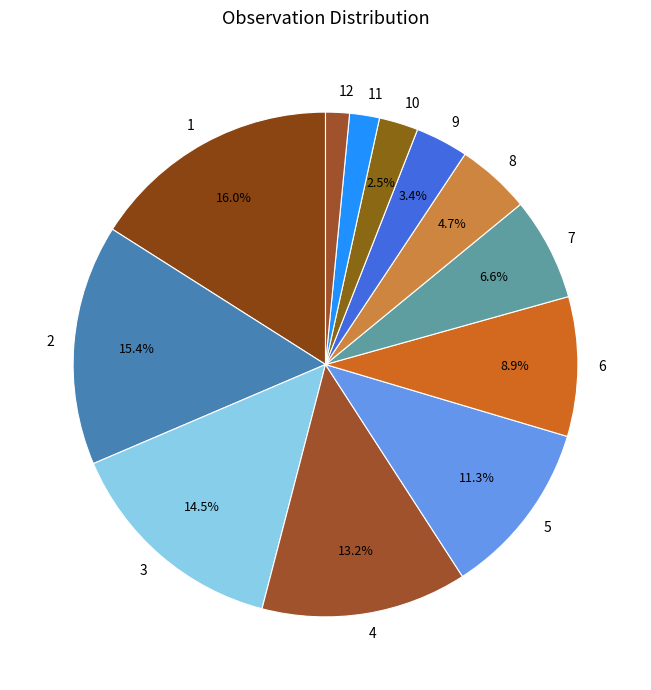

What is the total percentage of 4 and 6?

22.1%